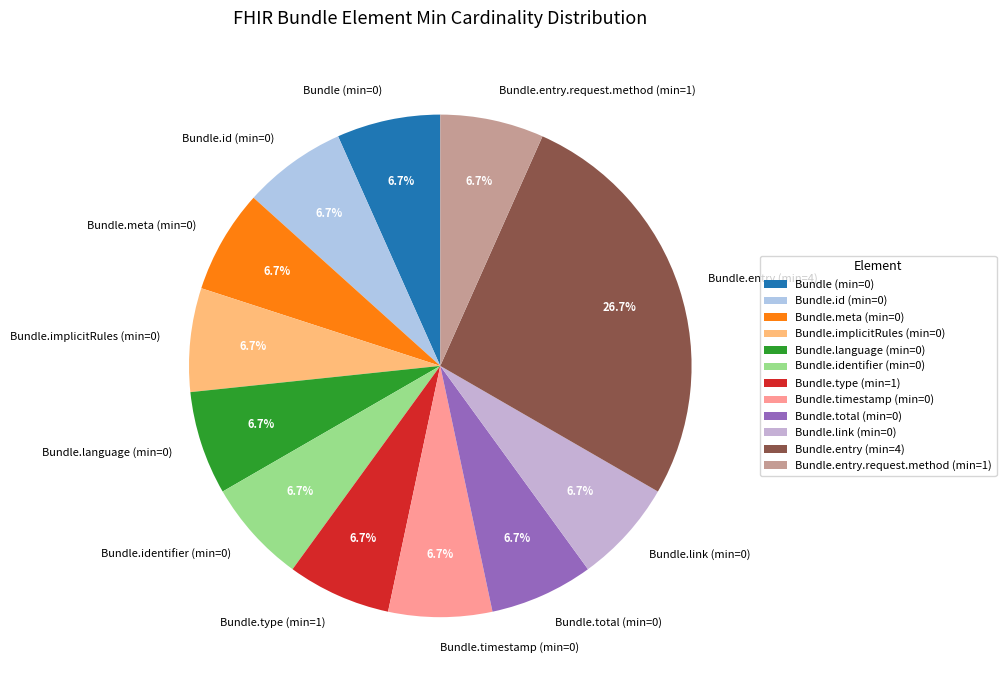

What is the ratio of the value at Bundle.total (min=0) to the value at Bundle (min=0)?

1.0